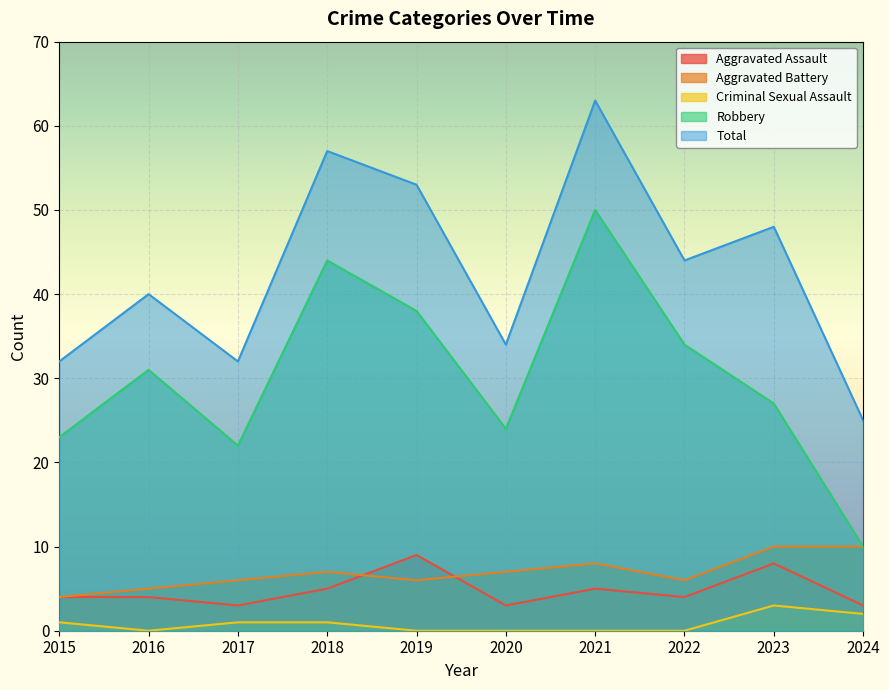

Which category has the lowest value in the Robbery series?

2024